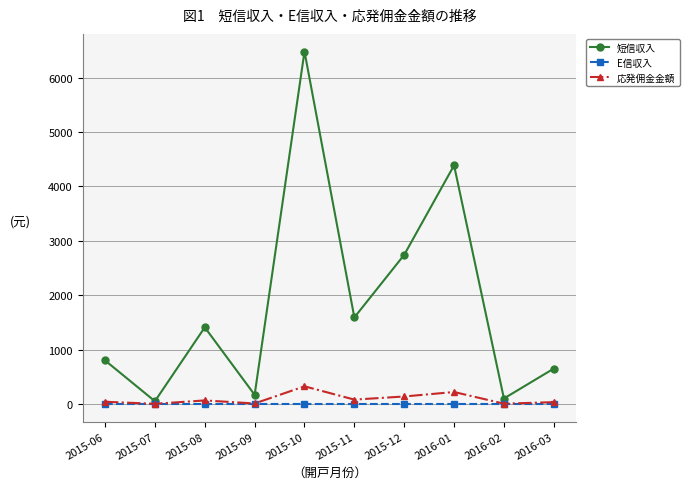

What is the label of the 4th point from the left?

2015-09